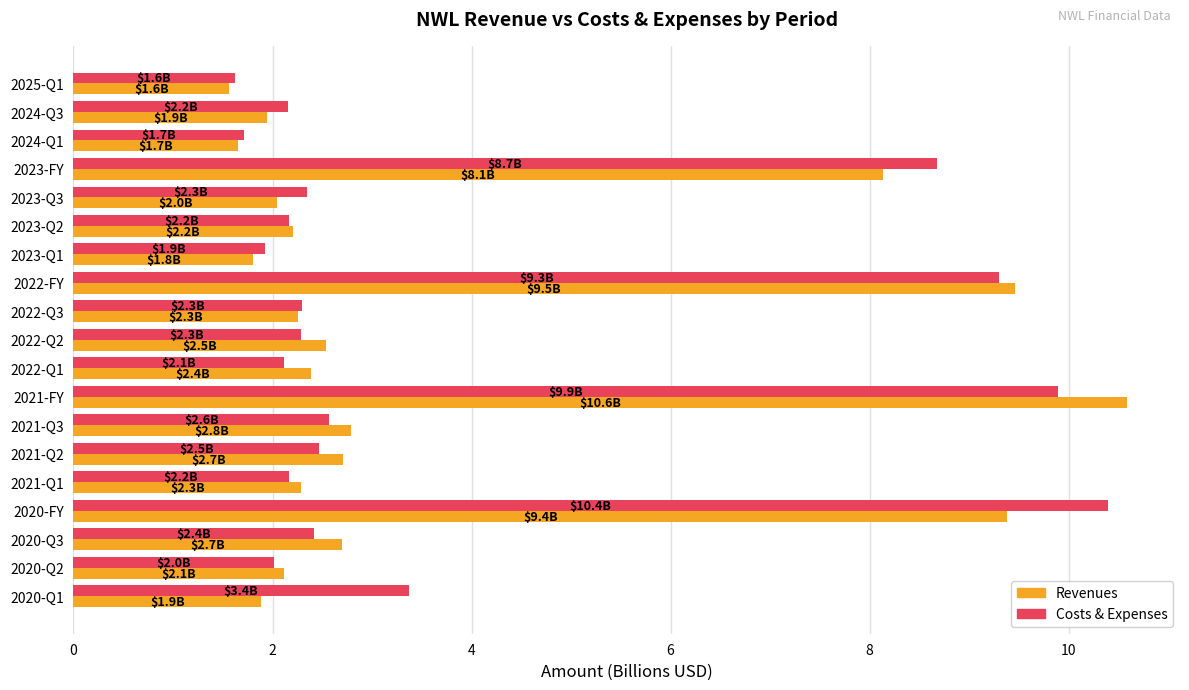

Which category has the highest value in the Costs & Expenses series?

2020-FY